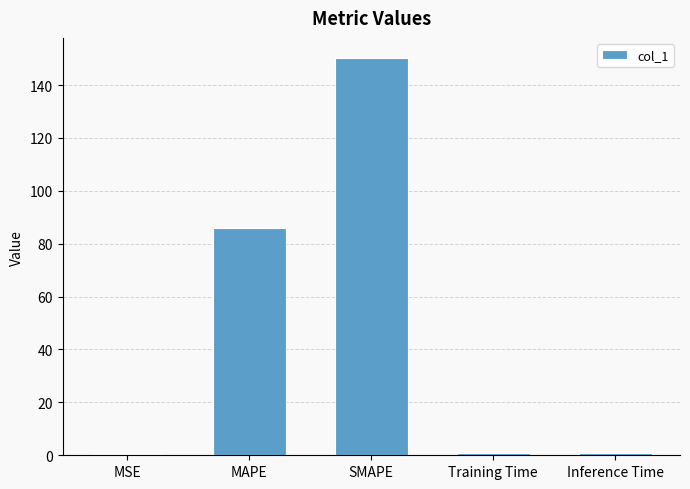

At which category does the chart reach its peak across all series?

SMAPE